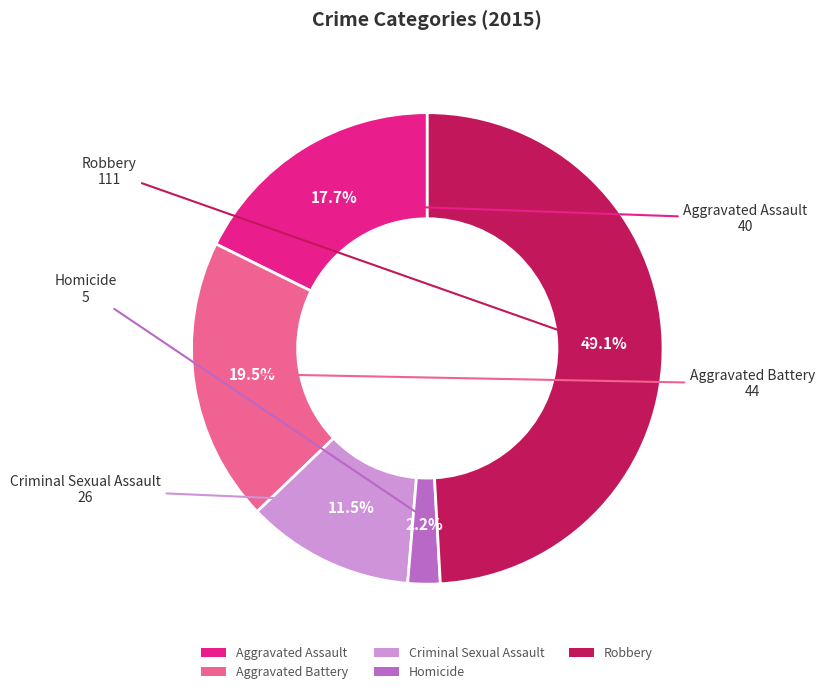

What percentage is NOT represented by Criminal Sexual Assault?

88.5%